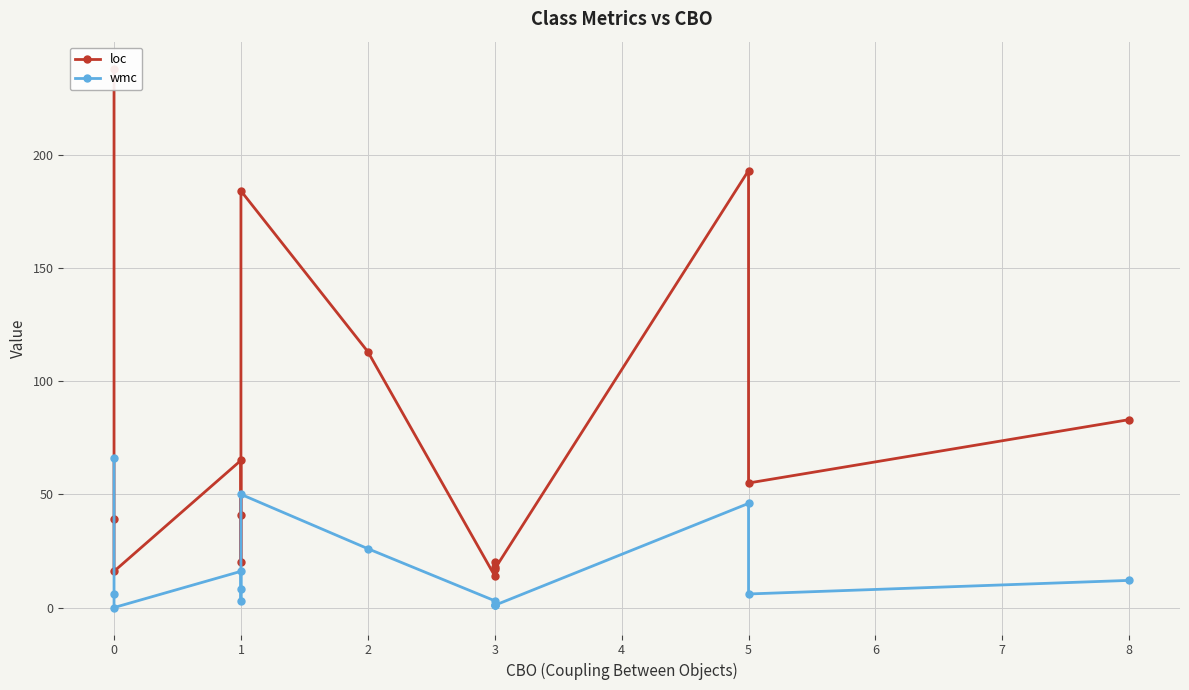

Is the value of loc at 2 greater than the value of wmc at 1?

Yes